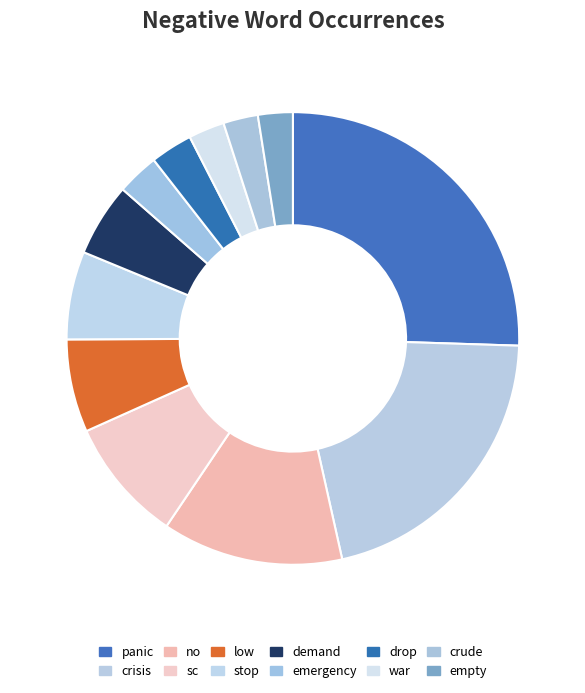

Does crude represent more than half of the total?

No